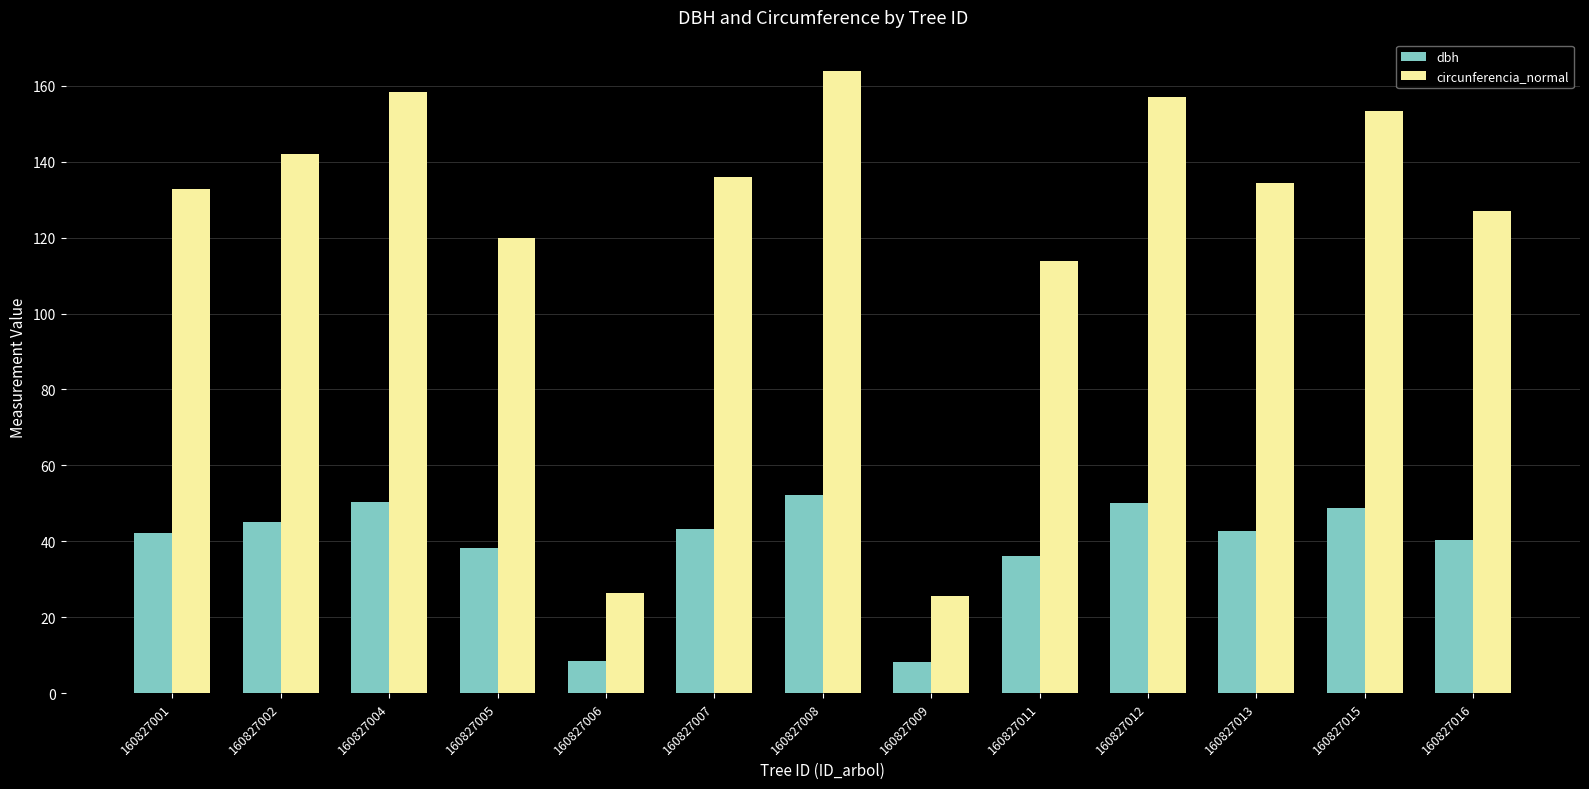

Which series has the largest total across all categories?

circunferencia_normal